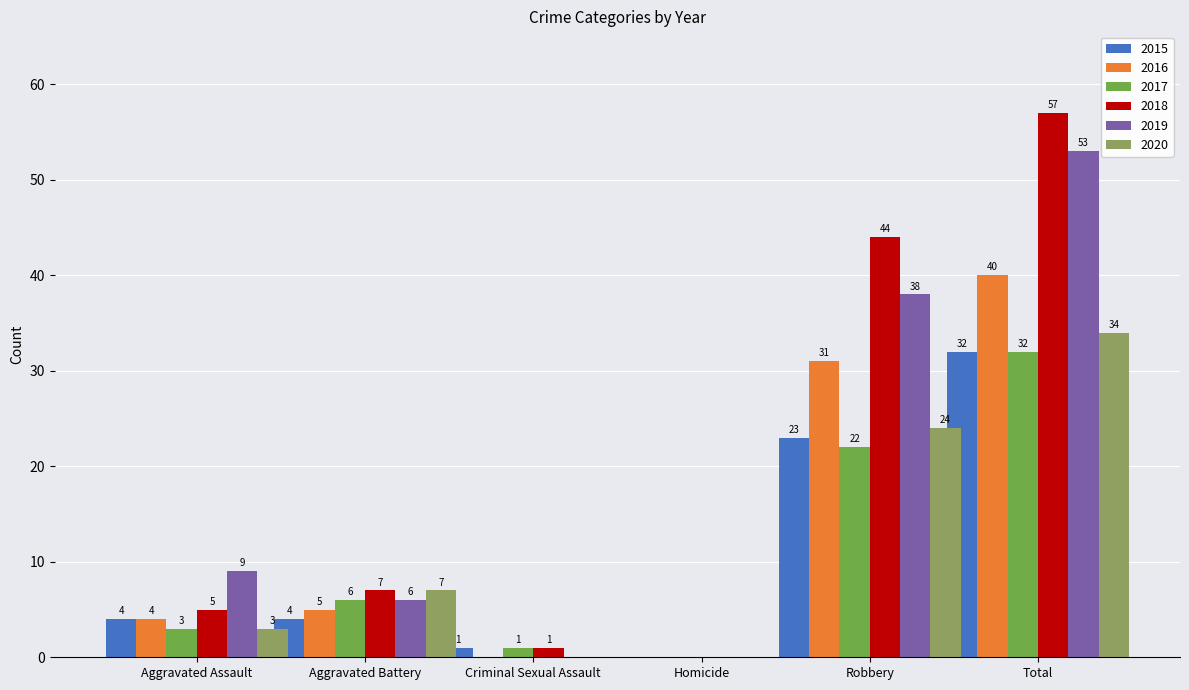

Where is 2019 nearest to the value 26?

Robbery